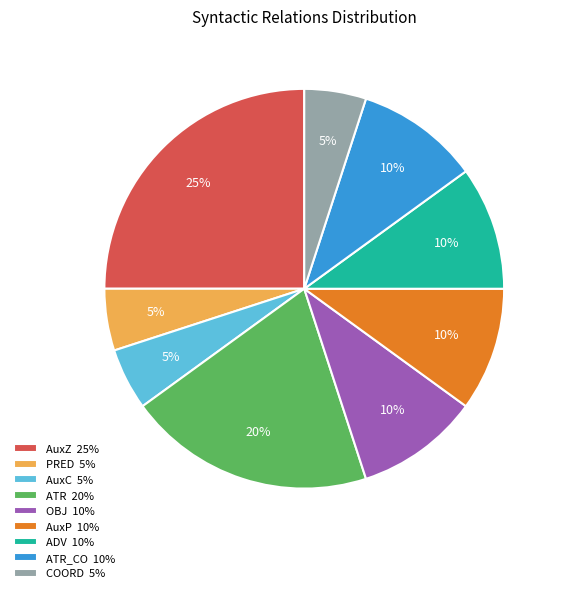

The OBJ 10% slice represents 10% of the pie. True or false?

True